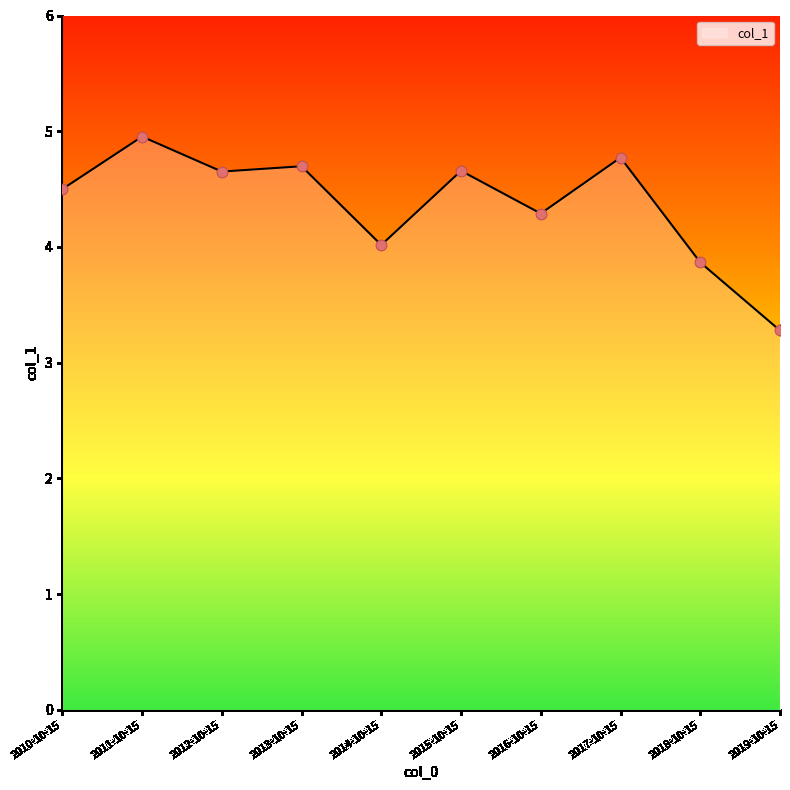

Between 2019-10-15 and 2018-10-15, which is larger?

2018-10-15